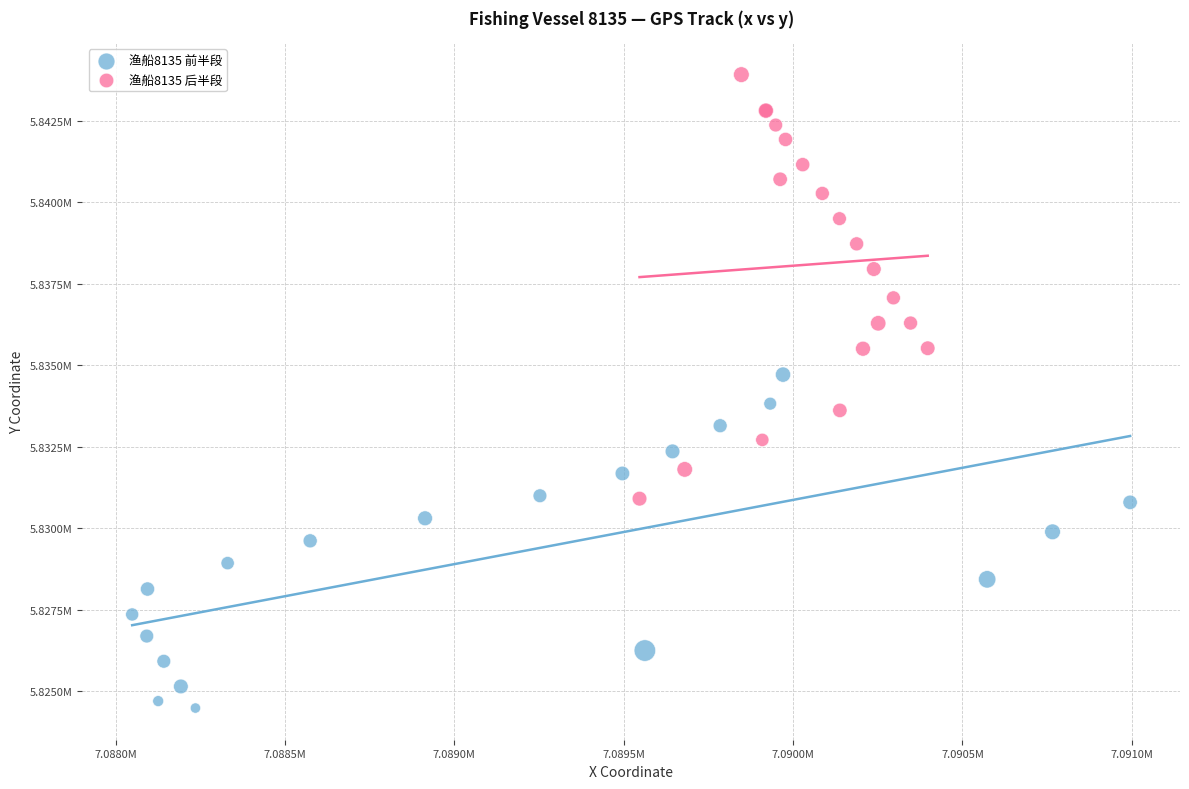

What are all the series names shown in the legend?

渔船8135 前半段, 渔船8135 后半段